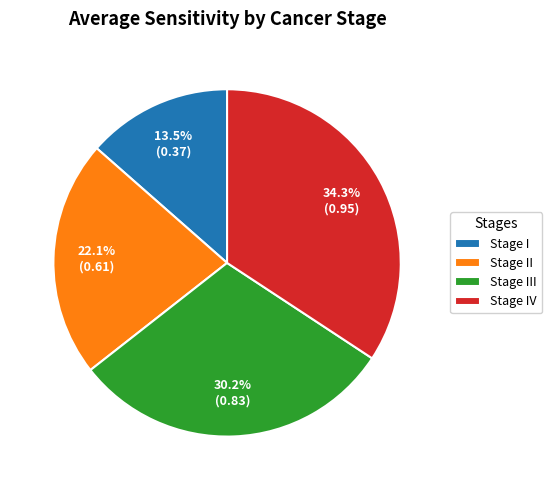

To the nearest percent, what percentage of the pie is Stage III?

30%